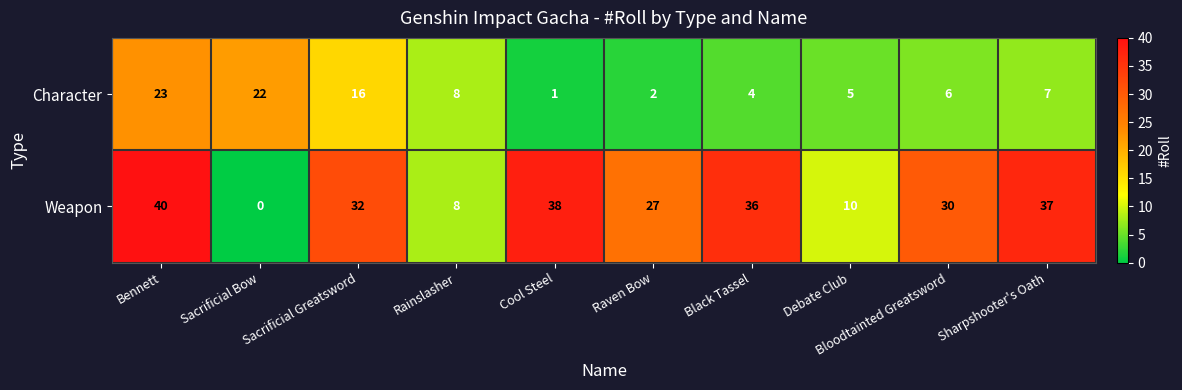

At which label does Weapon reach its peak?

Bennett